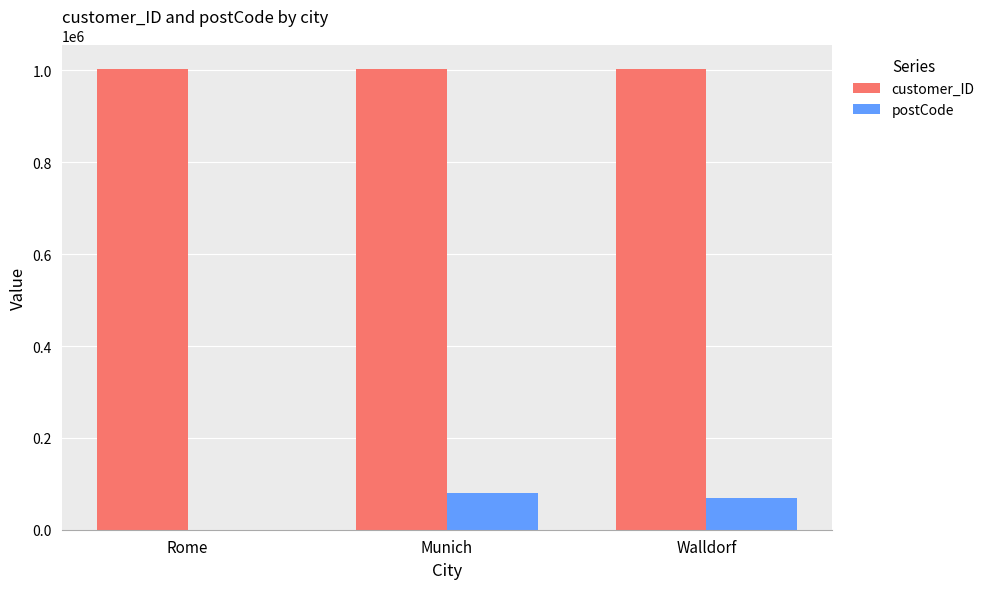

What is the highest value of the postCode series?

80809